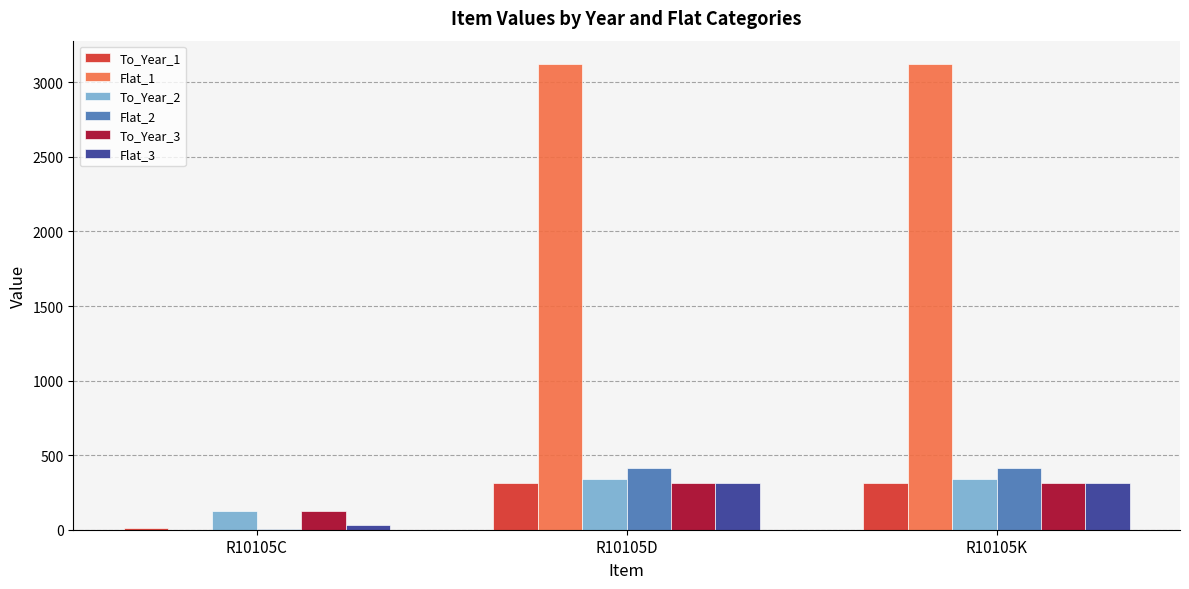

What is the sum of the Flat_1 values at R10105C and R10105K?

3124